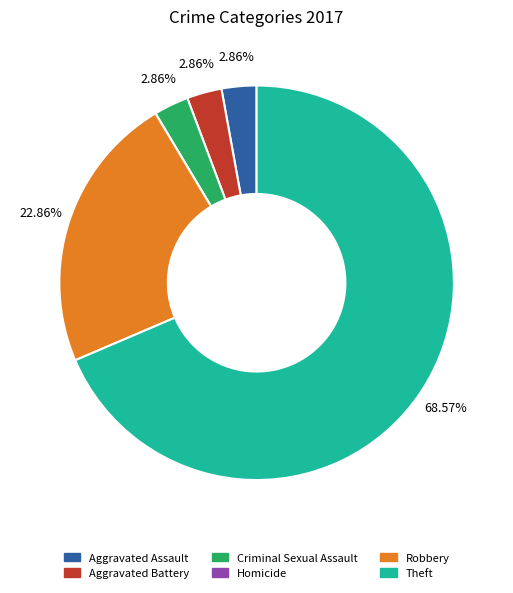

Is there any slice that represents more than half of the pie?

Yes